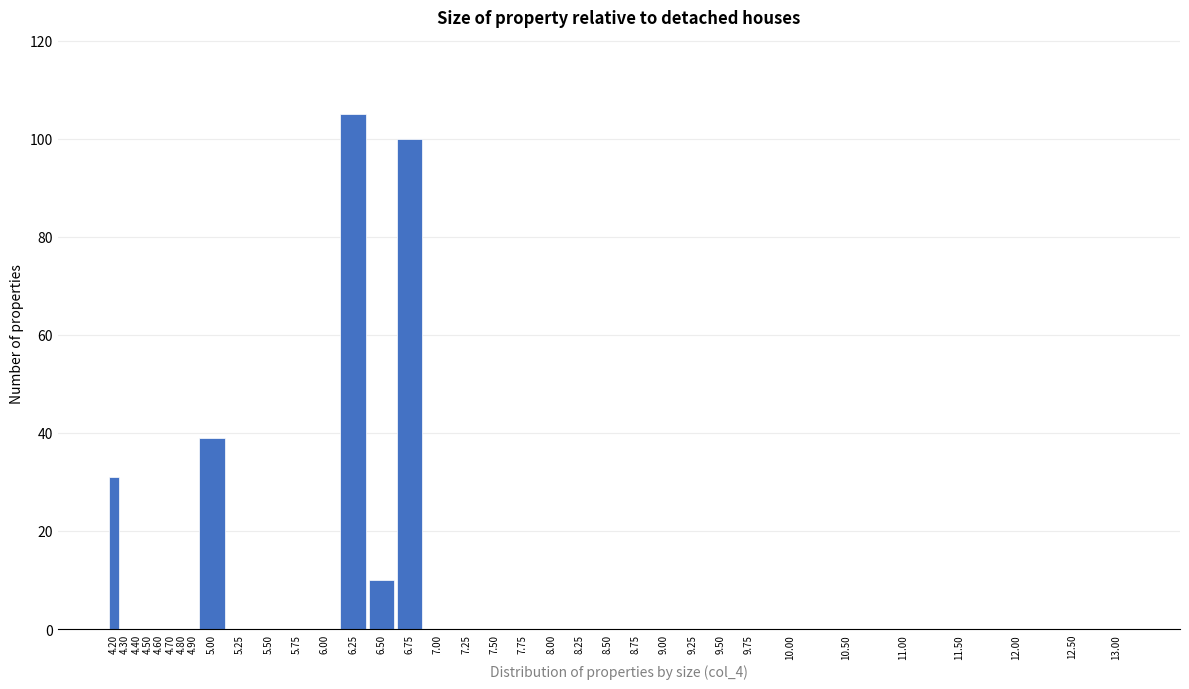

What is the sum of all values?

285